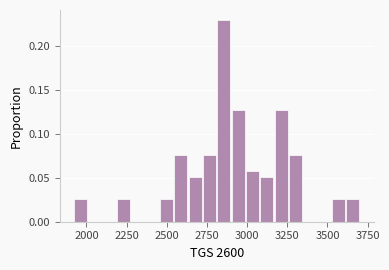

Around what value on the x-axis is the tallest bar? Give the approximate position of its centre, as read against the axis.

2850